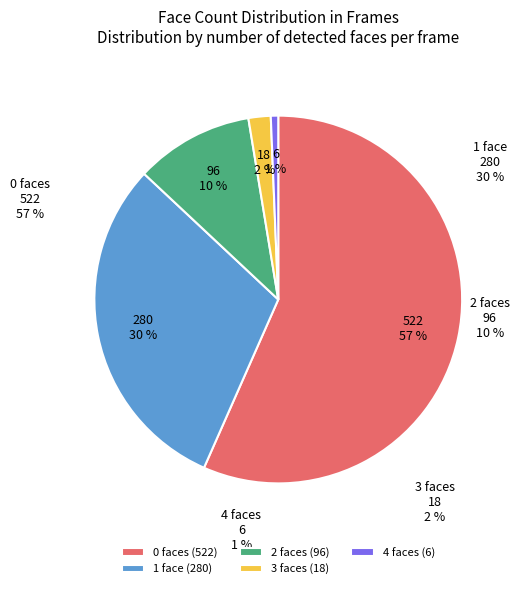

The face_num_1 slice represents 30% of the pie. True or false?

True